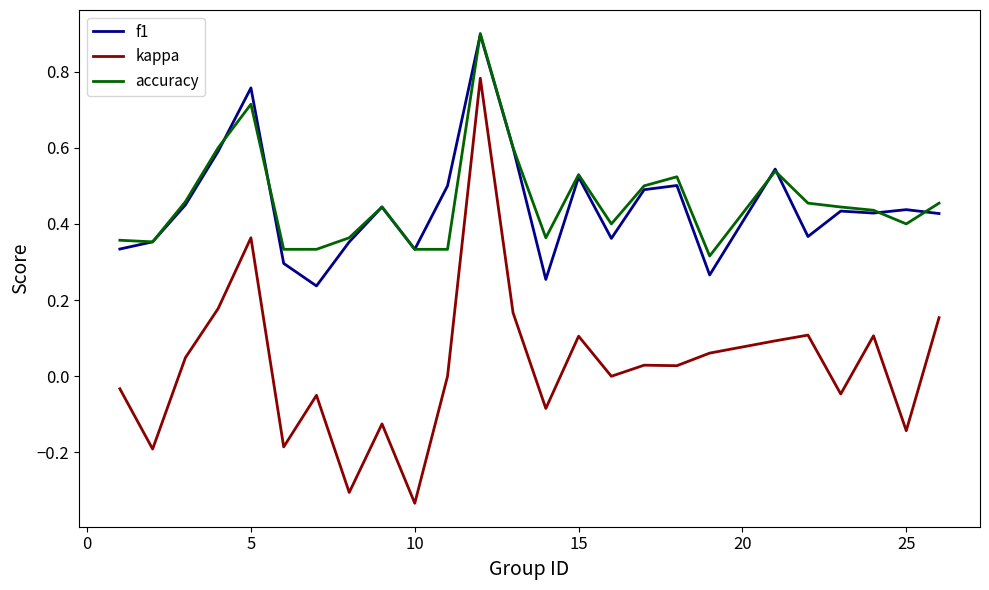

What is the greatest value displayed?

0.9